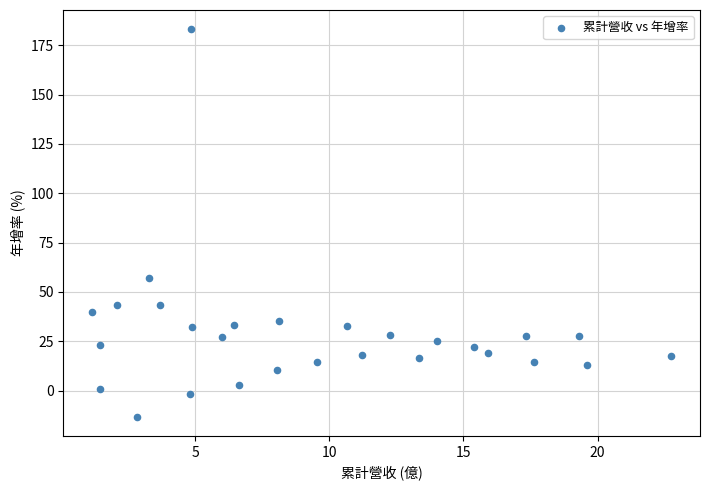

What is the range of X values (max minus min)?

21.6